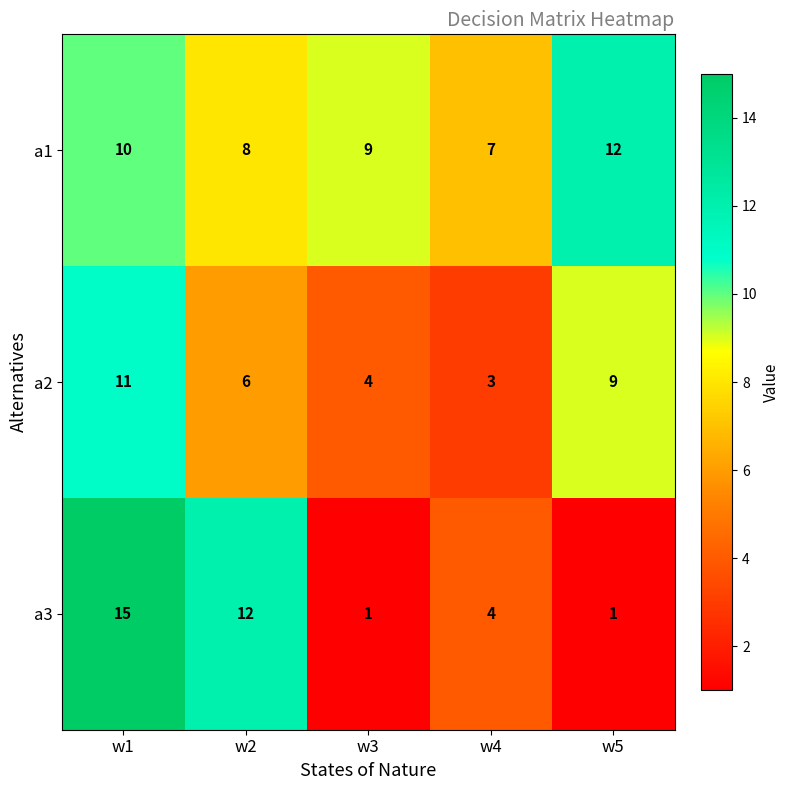

How many categories are shown in the chart?

5